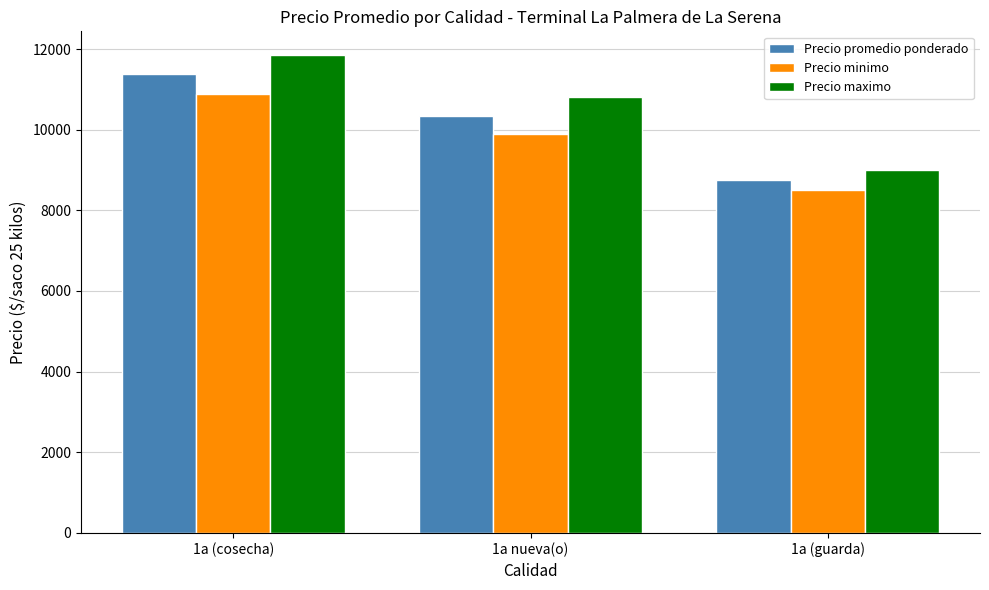

What is the total value across all series at 1a nueva(o)?

31050